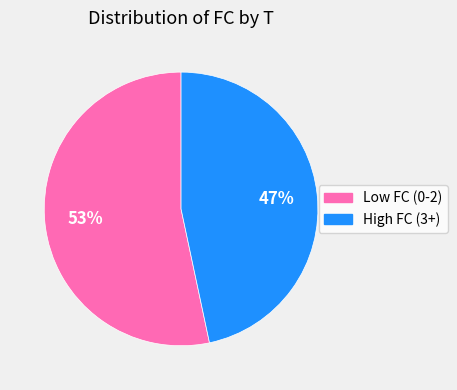

Is it true that High FC (3+) is 58% of the pie?

False